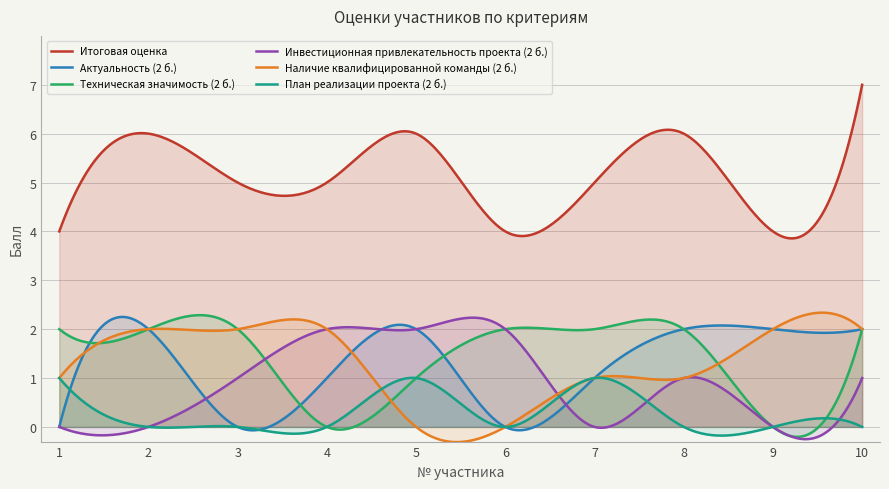

Is the value of Итоговая оценка at 1 greater than the value of Техническая значимость (2 б.) at 1?

Yes